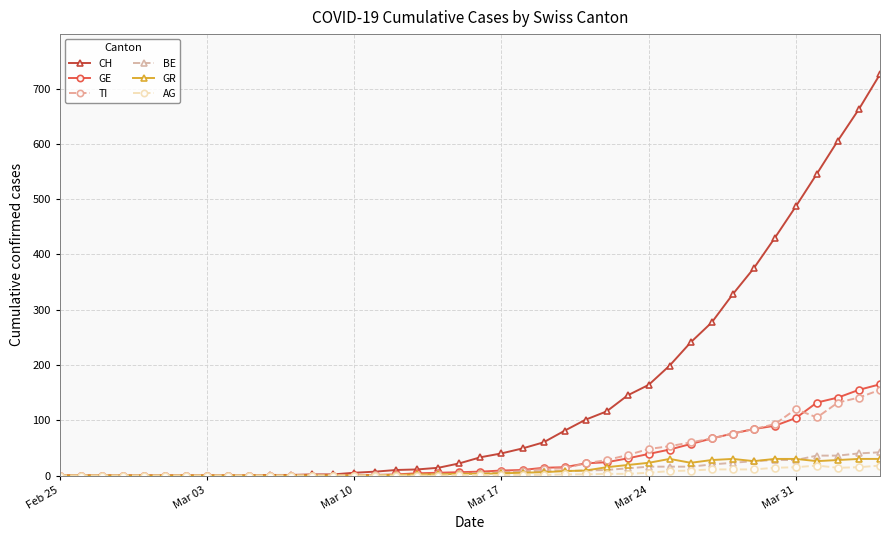

What is the average value of the CH series?

144